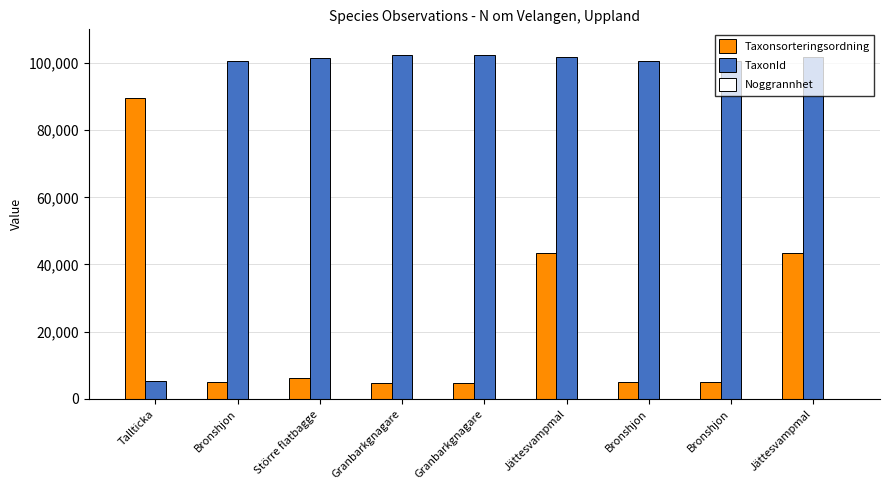

How many groups of bars are there?

9